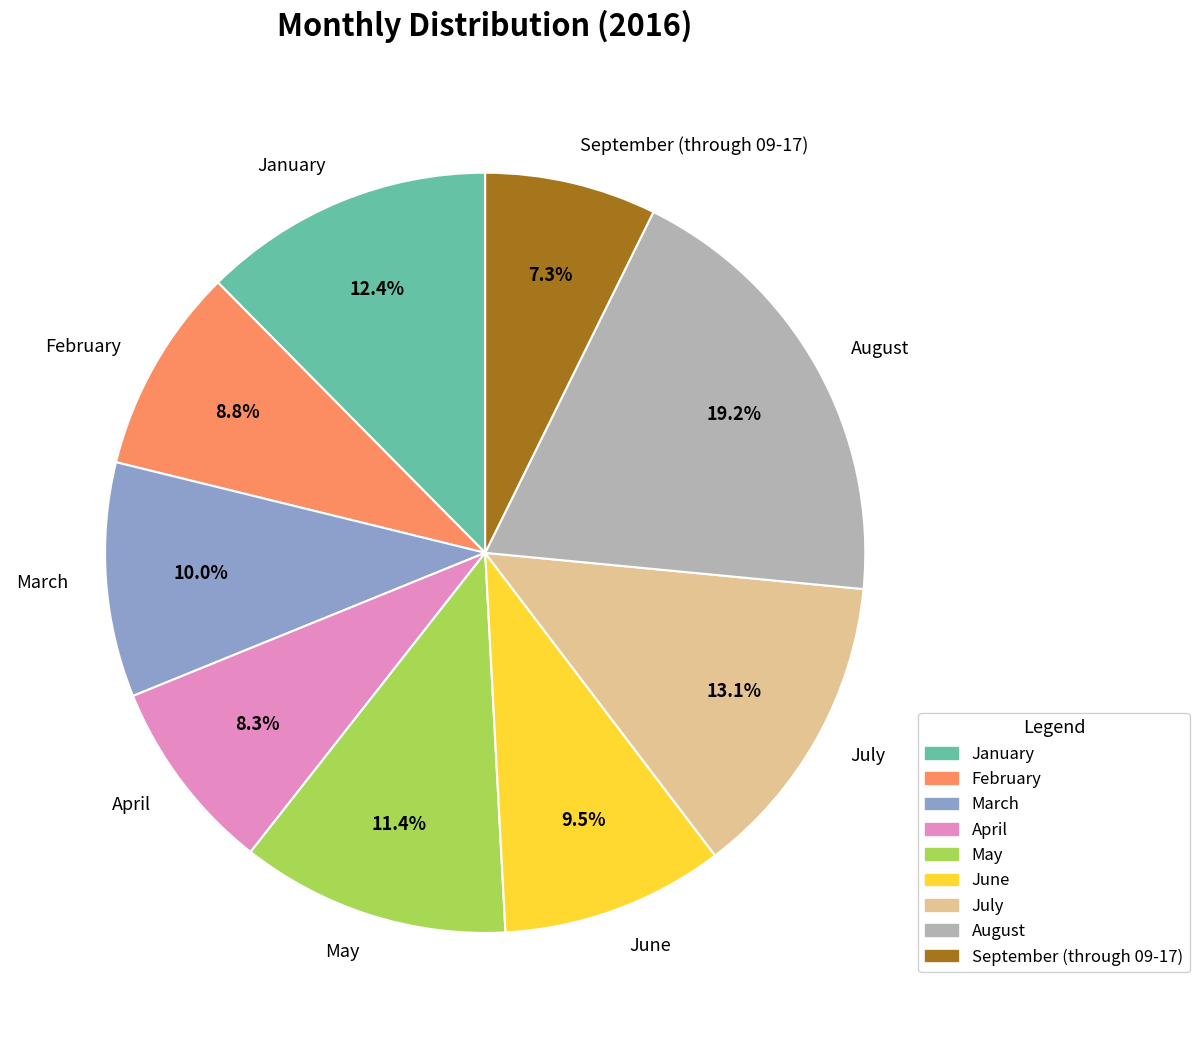

Does June account for over 50% of the chart?

No